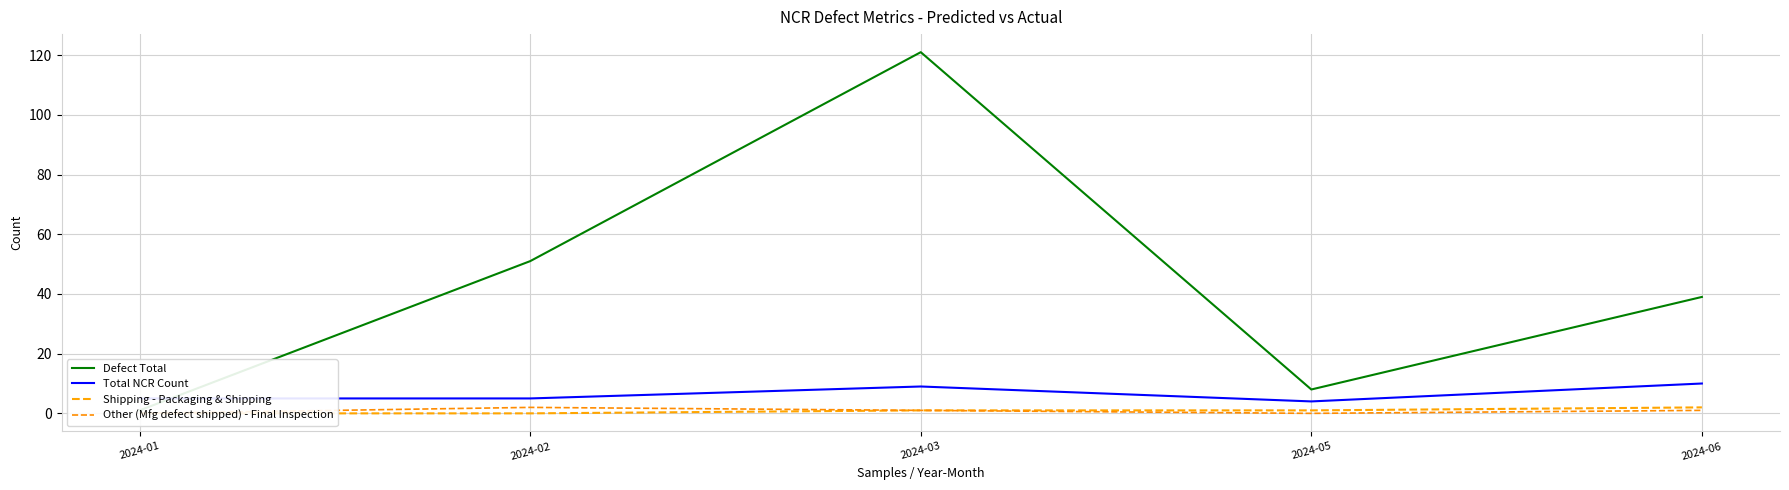

Which series has the largest range (max minus min)?

Defect Total